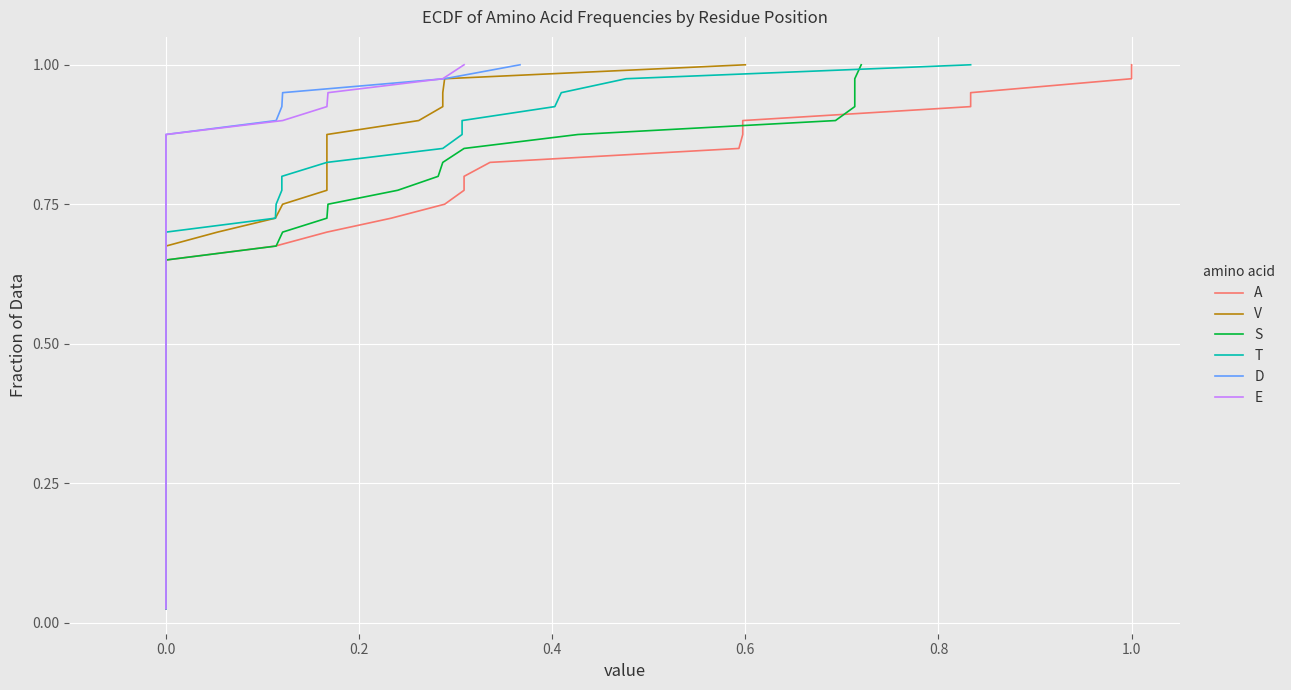

What are all the series names shown in the legend?

A, V, S, T, D, E